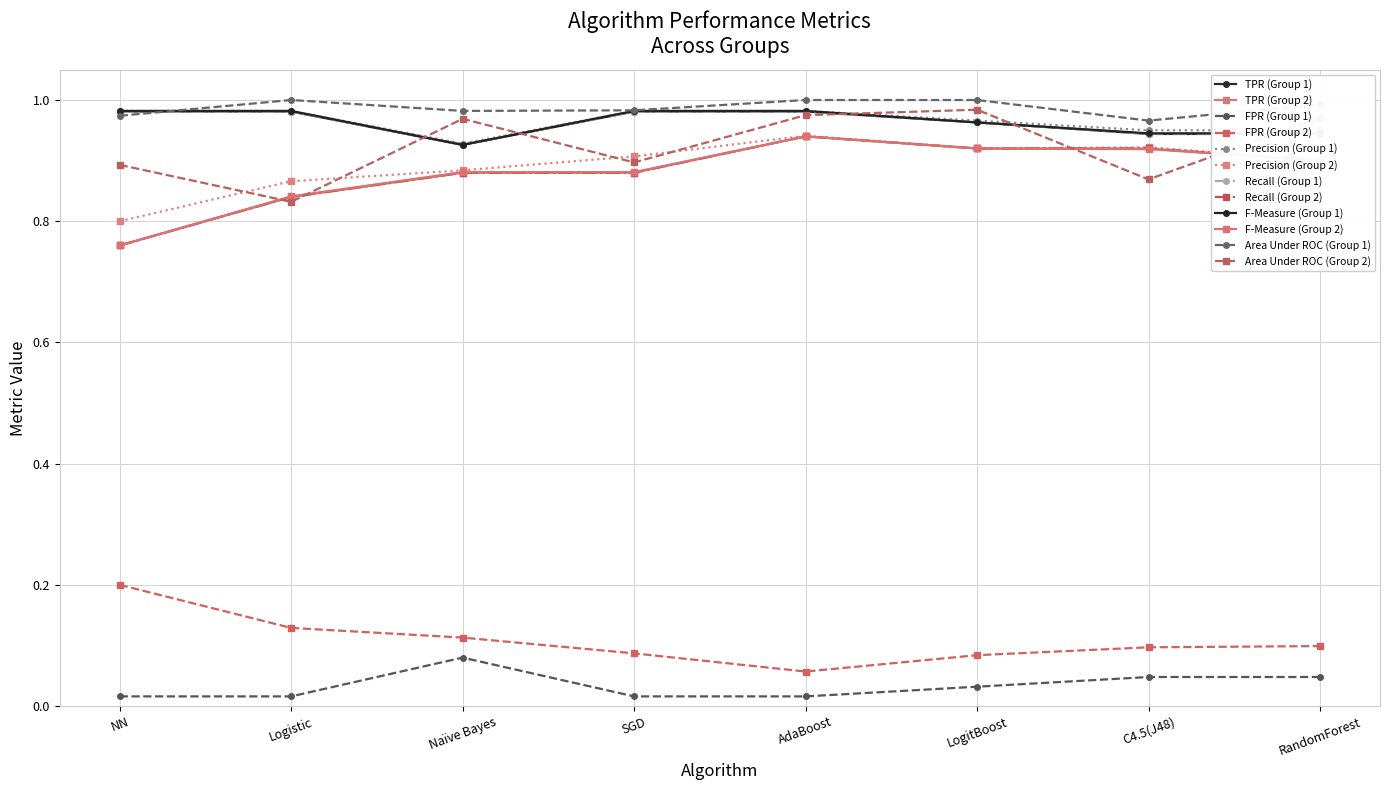

Is this an area chart (filled region under the line)?

No